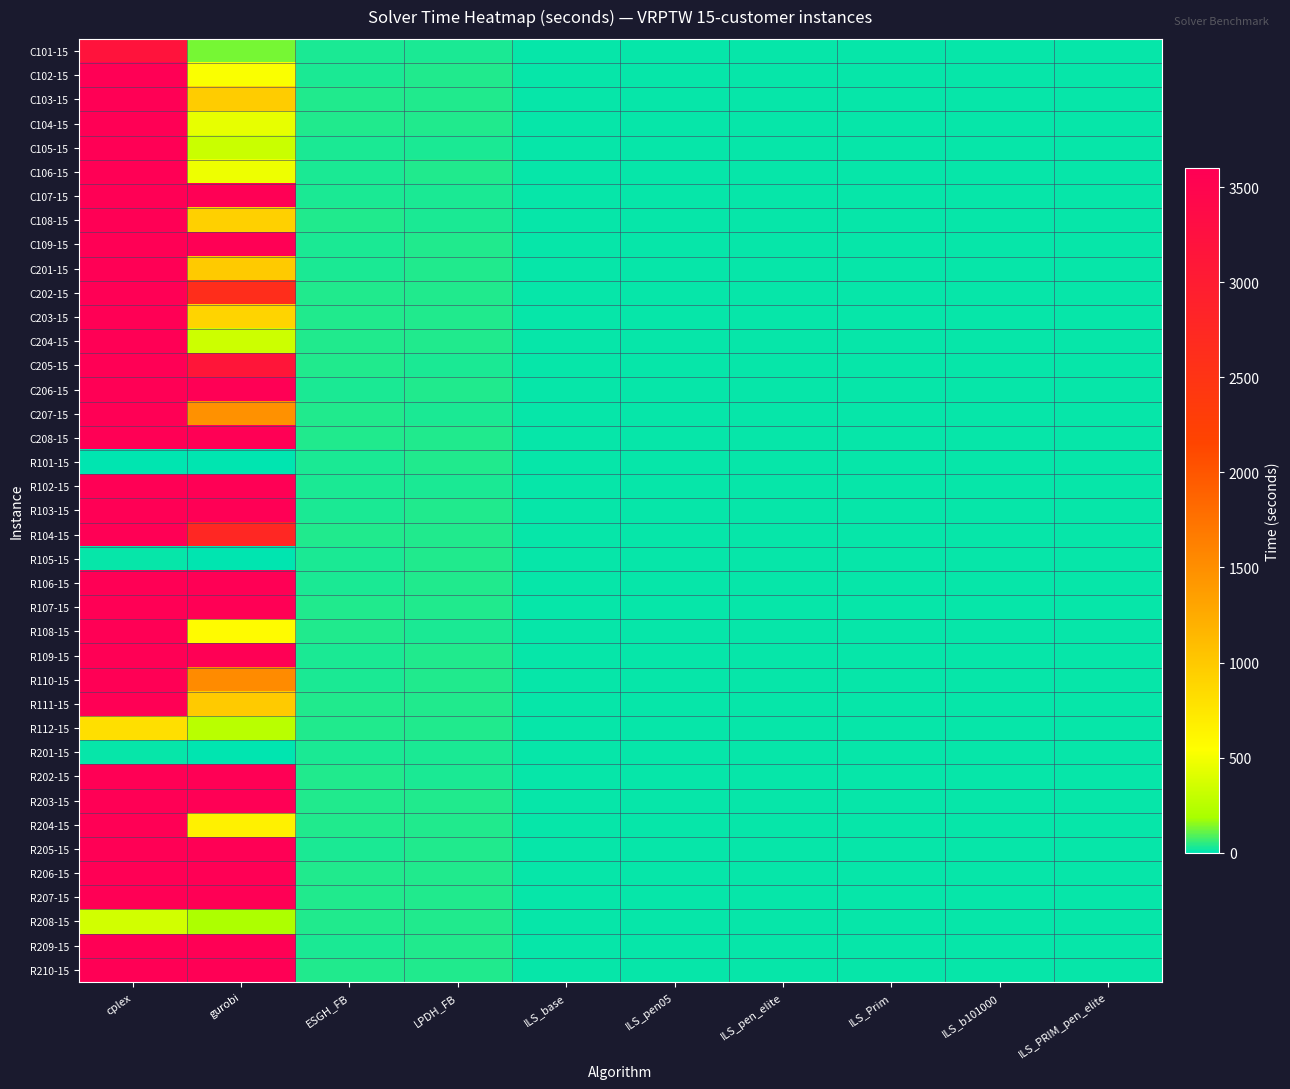

Reading right to left, what are all the values shown in this chart?

C101-15: ILS_PRIM_pen_elite=13.2	ILS_b101000=11.1	ILS_Prim=11.1	ILS_pen_elite=11.0	ILS_pen05=10.9	ILS_base=10.9	LPDH_FB=34.3	ESGH_FB=34.3	gurobi=131.4	cplex=3187.9
C102-15: ILS_PRIM_pen_elite=13.2	ILS_b101000=11.2	ILS_Prim=11.4	ILS_pen_elite=10.9	ILS_pen05=10.9	ILS_base=10.9	LPDH_FB=35.4	ESGH_FB=34.6	gurobi=524.0	cplex=3600.0
C103-15: ILS_PRIM_pen_elite=13.0	ILS_b101000=11.4	ILS_Prim=11.3	ILS_pen_elite=11.1	ILS_pen05=11.1	ILS_base=11.2	LPDH_FB=36.5	ESGH_FB=38.0	gurobi=964.3	cplex=3600.0
C104-15: ILS_PRIM_pen_elite=12.6	ILS_b101000=11.3	ILS_Prim=11.0	ILS_pen_elite=11.0	ILS_pen05=10.9	ILS_base=11.0	LPDH_FB=35.9	ESGH_FB=36.6	gurobi=445.4	cplex=3600.0
C105-15: ILS_PRIM_pen_elite=13.2	ILS_b101000=11.3	ILS_Prim=11.2	ILS_pen_elite=11.1	ILS_pen05=11.1	ILS_base=11.1	LPDH_FB=34.4	ESGH_FB=34.3	gurobi=320.7	cplex=3600.0
C106-15: ILS_PRIM_pen_elite=13.3	ILS_b101000=11.3	ILS_Prim=11.3	ILS_pen_elite=11.1	ILS_pen05=11.1	ILS_base=11.1	LPDH_FB=35.2	ESGH_FB=34.3	gurobi=475.5	cplex=3600.0
C107-15: ILS_PRIM_pen_elite=13.2	ILS_b101000=11.3	ILS_Prim=11.1	ILS_pen_elite=11.1	ILS_pen05=11.1	ILS_base=11.1	LPDH_FB=34.0	ESGH_FB=34.8	gurobi=3600.0	cplex=3600.0
C108-15: ILS_PRIM_pen_elite=13.1	ILS_b101000=11.3	ILS_Prim=11.1	ILS_pen_elite=11.1	ILS_pen05=11.1	ILS_base=11.1	LPDH_FB=33.8	ESGH_FB=35.7	gurobi=931.7	cplex=3600.0
C109-15: ILS_PRIM_pen_elite=13.2	ILS_b101000=11.3	ILS_Prim=11.2	ILS_pen_elite=11.0	ILS_pen05=11.0	ILS_base=11.0	LPDH_FB=35.2	ESGH_FB=34.7	gurobi=3600.0	cplex=3600.0
C201-15: ILS_PRIM_pen_elite=13.0	ILS_b101000=11.3	ILS_Prim=11.2	ILS_pen_elite=11.0	ILS_pen05=11.5	ILS_base=11.1	LPDH_FB=35.7	ESGH_FB=34.0	gurobi=989.6	cplex=3600.0
C202-15: ILS_PRIM_pen_elite=12.6	ILS_b101000=11.1	ILS_Prim=11.0	ILS_pen_elite=11.1	ILS_pen05=10.9	ILS_base=10.9	LPDH_FB=35.2	ESGH_FB=35.8	gurobi=2628.5	cplex=3600.0
C203-15: ILS_PRIM_pen_elite=12.6	ILS_b101000=11.4	ILS_Prim=11.0	ILS_pen_elite=11.1	ILS_pen05=11.0	ILS_base=11.1	LPDH_FB=37.6	ESGH_FB=37.1	gurobi=900.3	cplex=3600.0
C204-15: ILS_PRIM_pen_elite=12.7	ILS_b101000=11.1	ILS_Prim=11.1	ILS_pen_elite=10.9	ILS_pen05=10.9	ILS_base=10.9	LPDH_FB=37.0	ESGH_FB=37.8	gurobi=332.9	cplex=3600.0
C205-15: ILS_PRIM_pen_elite=12.9	ILS_b101000=11.2	ILS_Prim=11.1	ILS_pen_elite=10.9	ILS_pen05=11.0	ILS_base=10.9	LPDH_FB=34.2	ESGH_FB=35.8	gurobi=3135.9	cplex=3600.0
C206-15: ILS_PRIM_pen_elite=13.1	ILS_b101000=11.2	ILS_Prim=11.1	ILS_pen_elite=11.0	ILS_pen05=11.0	ILS_base=11.1	LPDH_FB=35.3	ESGH_FB=34.9	gurobi=3600.0	cplex=3600.0
C207-15: ILS_PRIM_pen_elite=13.0	ILS_b101000=11.2	ILS_Prim=11.1	ILS_pen_elite=11.0	ILS_pen05=11.0	ILS_base=11.0	LPDH_FB=35.1	ESGH_FB=35.8	gurobi=1478.3	cplex=3600.0
C208-15: ILS_PRIM_pen_elite=13.1	ILS_b101000=11.3	ILS_Prim=11.1	ILS_pen_elite=11.1	ILS_pen05=11.1	ILS_base=11.1	LPDH_FB=36.4	ESGH_FB=35.4	gurobi=3600.0	cplex=3600.0
R101-15: ILS_PRIM_pen_elite=13.9	ILS_b101000=11.6	ILS_Prim=11.7	ILS_pen_elite=11.4	ILS_pen05=11.4	ILS_base=11.4	LPDH_FB=35.3	ESGH_FB=34.7	gurobi=2.4	cplex=6.6
R102-15: ILS_PRIM_pen_elite=13.9	ILS_b101000=11.7	ILS_Prim=11.7	ILS_pen_elite=11.4	ILS_pen05=11.4	ILS_base=11.4	LPDH_FB=34.7	ESGH_FB=34.4	gurobi=3600.0	cplex=3600.0
R103-15: ILS_PRIM_pen_elite=13.5	ILS_b101000=11.5	ILS_Prim=11.4	ILS_pen_elite=11.2	ILS_pen05=11.2	ILS_base=11.2	LPDH_FB=36.8	ESGH_FB=34.3	gurobi=3600.0	cplex=3600.0
R104-15: ILS_PRIM_pen_elite=13.0	ILS_b101000=11.5	ILS_Prim=11.6	ILS_pen_elite=11.1	ILS_pen05=11.0	ILS_base=11.1	LPDH_FB=36.5	ESGH_FB=35.6	gurobi=2751.1	cplex=3600.0
R105-15: ILS_PRIM_pen_elite=13.7	ILS_b101000=11.7	ILS_Prim=11.8	ILS_pen_elite=11.2	ILS_pen05=11.3	ILS_base=11.3	LPDH_FB=35.8	ESGH_FB=33.5	gurobi=4.6	cplex=11.4
R106-15: ILS_PRIM_pen_elite=13.4	ILS_b101000=11.5	ILS_Prim=11.7	ILS_pen_elite=11.3	ILS_pen05=11.3	ILS_base=11.3	LPDH_FB=36.6	ESGH_FB=33.0	gurobi=3600.0	cplex=3600.0
R107-15: ILS_PRIM_pen_elite=13.0	ILS_b101000=11.6	ILS_Prim=11.6	ILS_pen_elite=11.1	ILS_pen05=11.2	ILS_base=11.2	LPDH_FB=36.3	ESGH_FB=35.2	gurobi=3600.0	cplex=3600.0
R108-15: ILS_PRIM_pen_elite=13.0	ILS_b101000=11.2	ILS_Prim=11.5	ILS_pen_elite=11.1	ILS_pen05=11.0	ILS_base=11.0	LPDH_FB=34.8	ESGH_FB=36.3	gurobi=573.6	cplex=3600.0
R109-15: ILS_PRIM_pen_elite=13.2	ILS_b101000=11.5	ILS_Prim=11.5	ILS_pen_elite=11.1	ILS_pen05=11.1	ILS_base=11.1	LPDH_FB=37.5	ESGH_FB=34.6	gurobi=3600.0	cplex=3600.0
R110-15: ILS_PRIM_pen_elite=13.1	ILS_b101000=11.3	ILS_Prim=11.4	ILS_pen_elite=11.0	ILS_pen05=11.1	ILS_base=11.0	LPDH_FB=36.6	ESGH_FB=34.3	gurobi=1526.7	cplex=3600.0
R111-15: ILS_PRIM_pen_elite=13.1	ILS_b101000=11.5	ILS_Prim=11.4	ILS_pen_elite=11.1	ILS_pen05=11.1	ILS_base=11.1	LPDH_FB=36.3	ESGH_FB=35.9	gurobi=985.9	cplex=3600.0
R112-15: ILS_PRIM_pen_elite=12.6	ILS_b101000=11.3	ILS_Prim=11.4	ILS_pen_elite=11.0	ILS_pen05=11.0	ILS_base=11.0	LPDH_FB=37.7	ESGH_FB=36.8	gurobi=255.5	cplex=812.1
R201-15: ILS_PRIM_pen_elite=13.6	ILS_b101000=11.6	ILS_Prim=11.6	ILS_pen_elite=11.2	ILS_pen05=11.2	ILS_base=11.2	LPDH_FB=34.6	ESGH_FB=34.2	gurobi=5.5	cplex=10.3
R202-15: ILS_PRIM_pen_elite=13.2	ILS_b101000=11.5	ILS_Prim=11.4	ILS_pen_elite=11.2	ILS_pen05=11.3	ILS_base=11.2	LPDH_FB=35.1	ESGH_FB=35.7	gurobi=3600.0	cplex=3600.0
R203-15: ILS_PRIM_pen_elite=12.8	ILS_b101000=11.3	ILS_Prim=11.2	ILS_pen_elite=11.1	ILS_pen05=11.1	ILS_base=11.1	LPDH_FB=38.3	ESGH_FB=36.4	gurobi=3600.0	cplex=3600.0
R204-15: ILS_PRIM_pen_elite=12.6	ILS_b101000=11.3	ILS_Prim=11.2	ILS_pen_elite=11.1	ILS_pen05=11.1	ILS_base=11.2	LPDH_FB=37.4	ESGH_FB=38.4	gurobi=658.4	cplex=3600.0
R205-15: ILS_PRIM_pen_elite=13.1	ILS_b101000=11.3	ILS_Prim=11.3	ILS_pen_elite=11.1	ILS_pen05=11.1	ILS_base=11.1	LPDH_FB=36.2	ESGH_FB=34.7	gurobi=3600.0	cplex=3600.0
R206-15: ILS_PRIM_pen_elite=13.0	ILS_b101000=11.3	ILS_Prim=11.2	ILS_pen_elite=11.1	ILS_pen05=11.1	ILS_base=11.1	LPDH_FB=37.5	ESGH_FB=35.7	gurobi=3600.0	cplex=3600.0
R207-15: ILS_PRIM_pen_elite=12.5	ILS_b101000=11.3	ILS_Prim=11.1	ILS_pen_elite=11.2	ILS_pen05=11.1	ILS_base=11.1	LPDH_FB=36.2	ESGH_FB=36.1	gurobi=3600.0	cplex=3600.0
R208-15: ILS_PRIM_pen_elite=12.5	ILS_b101000=11.3	ILS_Prim=11.1	ILS_pen_elite=11.1	ILS_pen05=11.1	ILS_base=11.6	LPDH_FB=35.7	ESGH_FB=38.0	gurobi=208.6	cplex=356.4
R209-15: ILS_PRIM_pen_elite=13.1	ILS_b101000=11.1	ILS_Prim=11.3	ILS_pen_elite=10.9	ILS_pen05=10.9	ILS_base=11.2	LPDH_FB=36.9	ESGH_FB=34.7	gurobi=3600.0	cplex=3600.0
R210-15: ILS_PRIM_pen_elite=13.0	ILS_b101000=11.4	ILS_Prim=11.3	ILS_pen_elite=10.9	ILS_pen05=10.9	ILS_base=11.1	LPDH_FB=36.1	ESGH_FB=36.4	gurobi=3600.0	cplex=3600.0